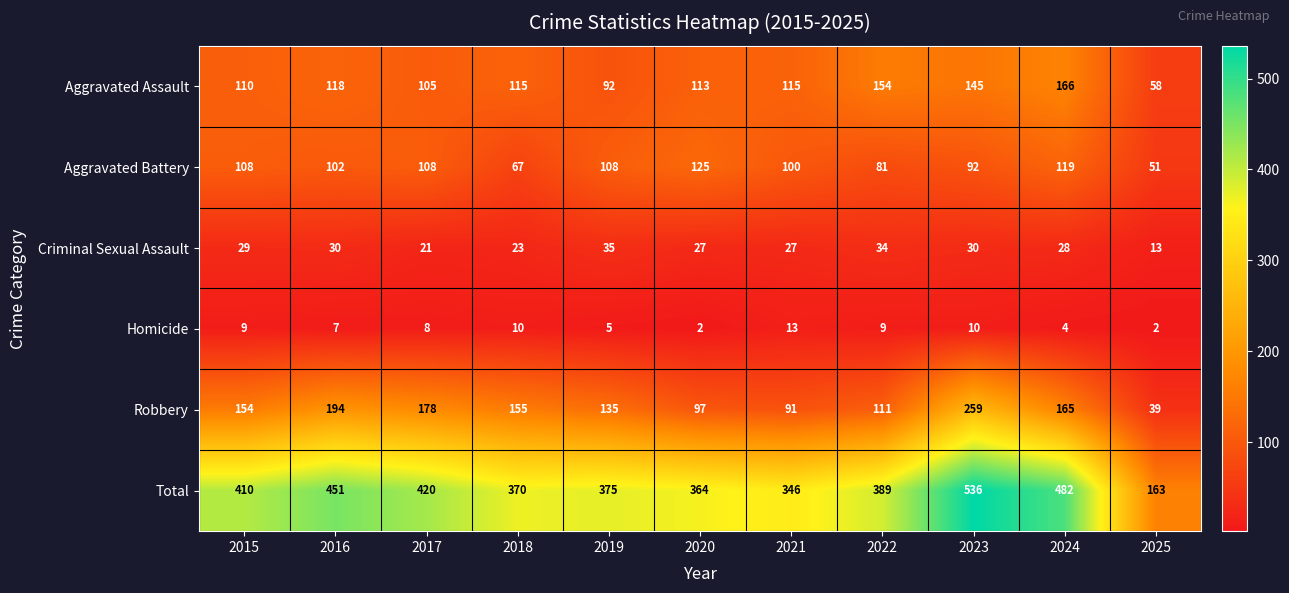

What is the difference between the highest and lowest values at 2020?

362